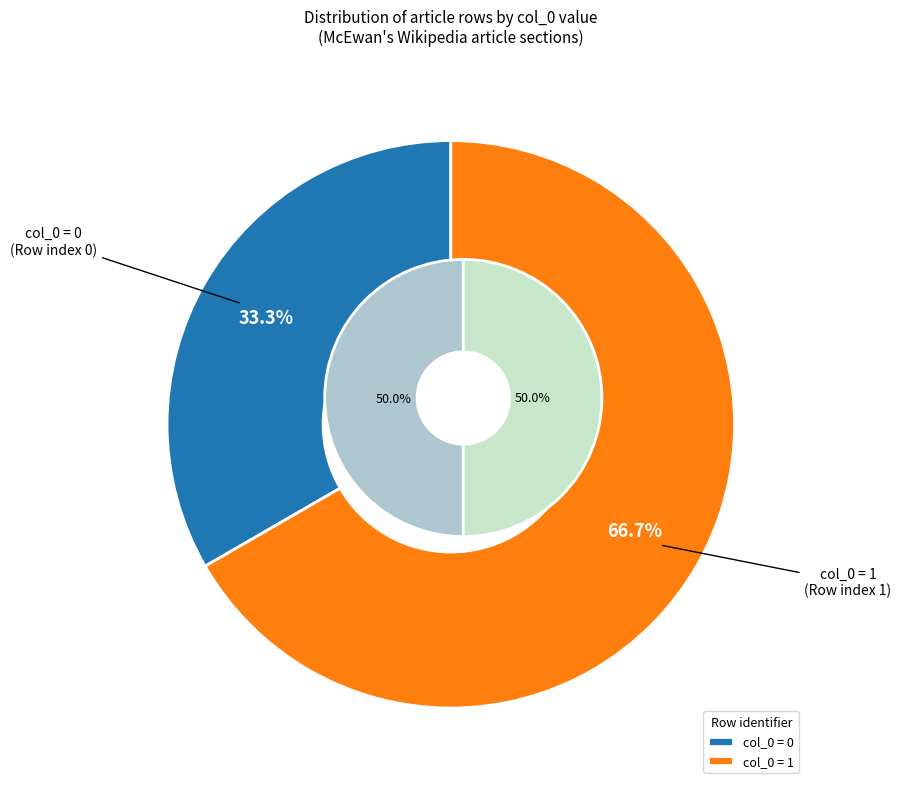

Between Row 1 and Row 0, which is larger?

Row 1